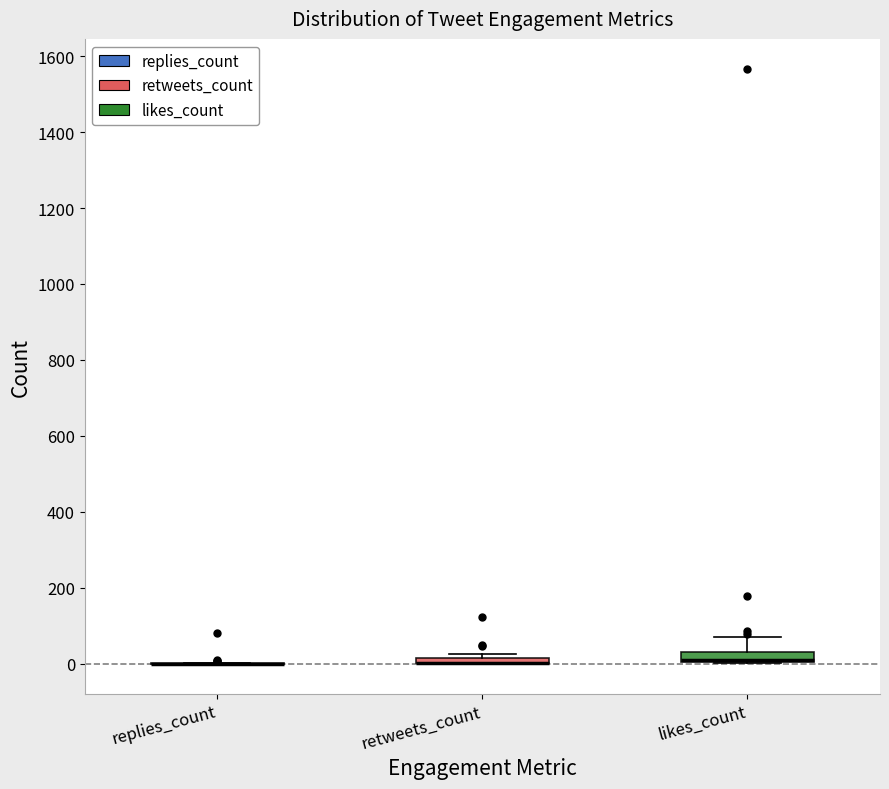

Where does the upper whisker of the box for likes_count end on the y-axis? The values are not printed on the chart, so give them approximately, as read against the axis.

80